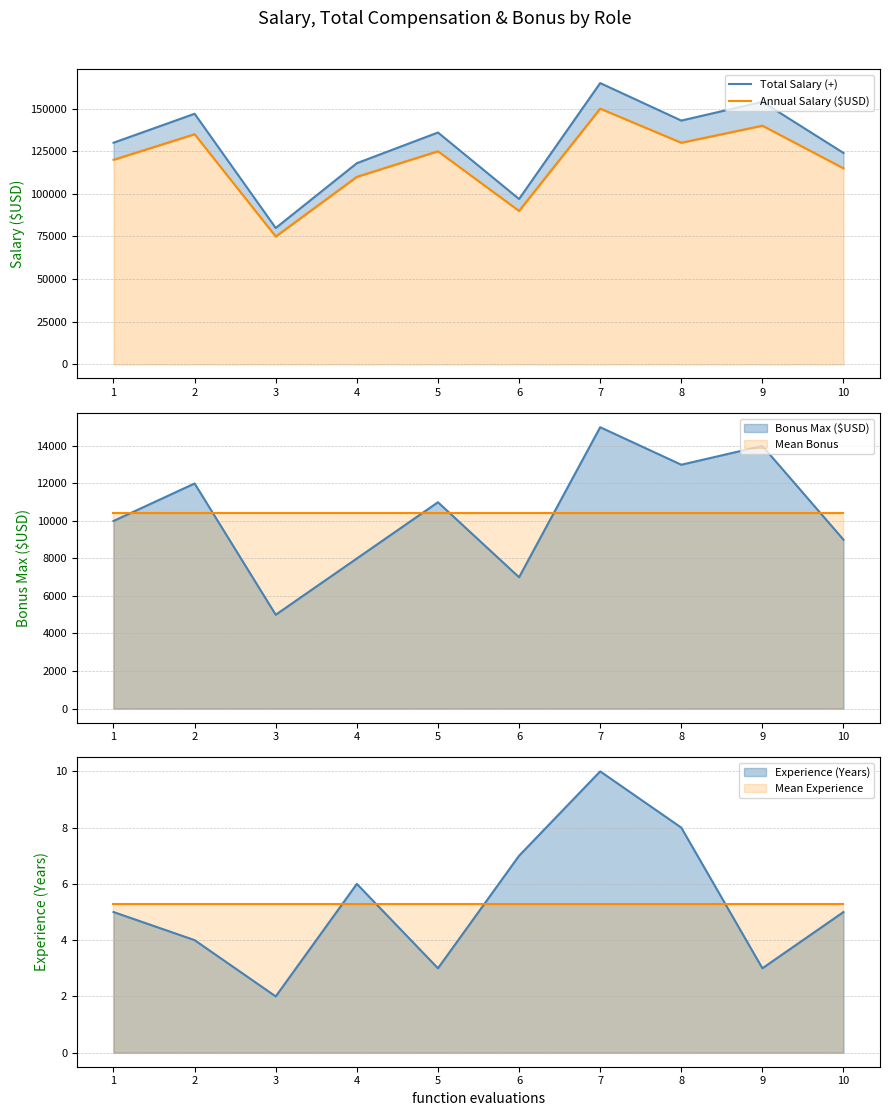

True or false: Annual Salary ($USD) and Total Salary (+) cross at least once.

False